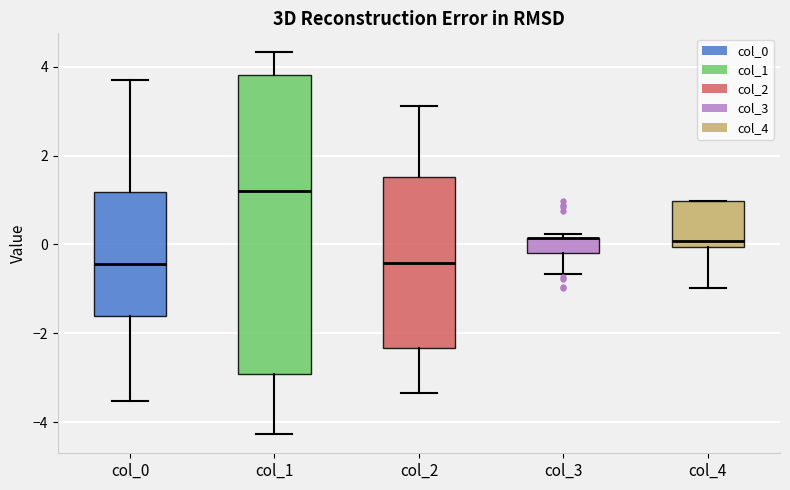

Where does the upper whisker of the box for col_0 end on the y-axis? The values are not printed on the chart, so give them approximately, as read against the axis.

3.8